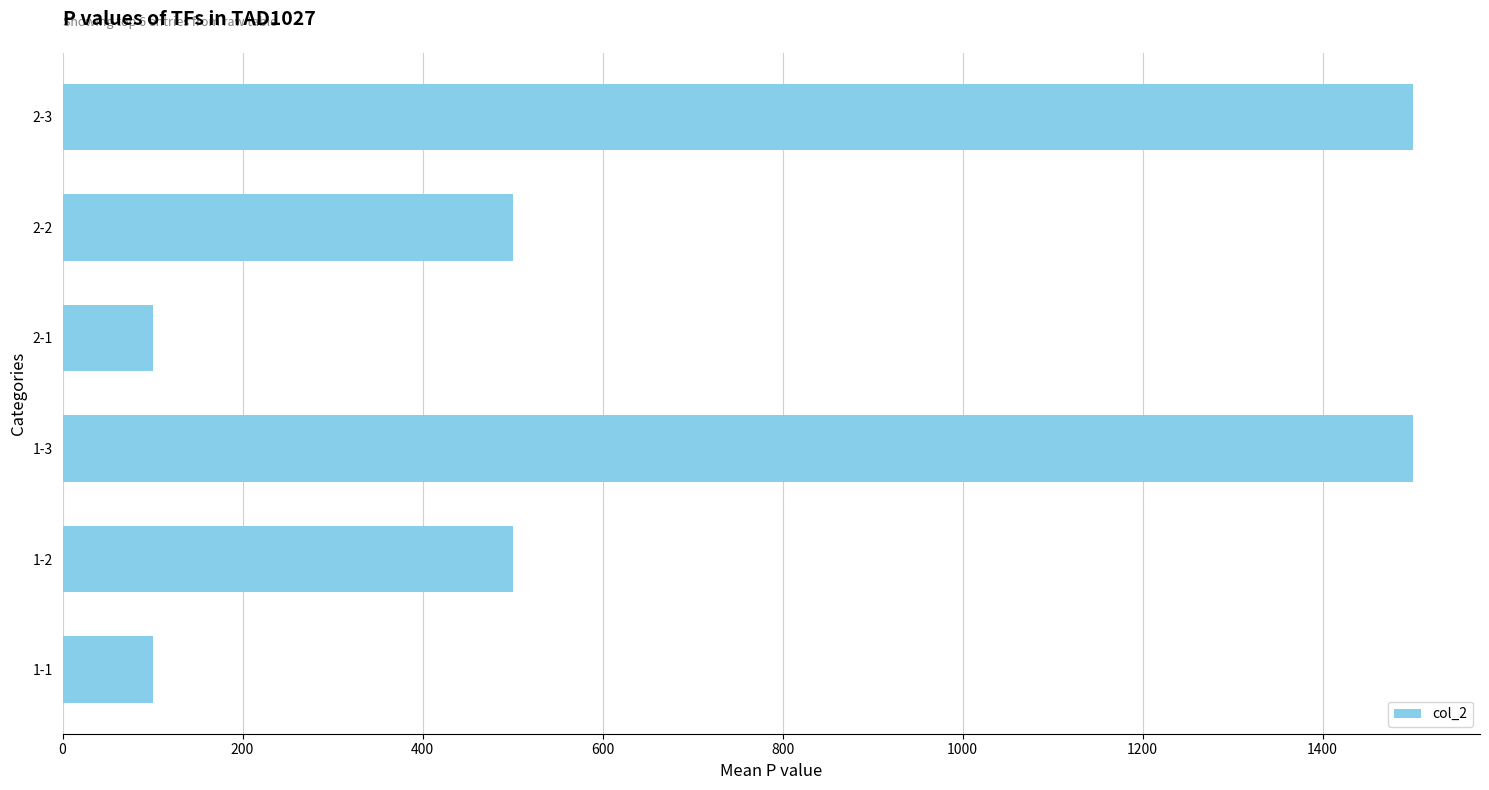

What is the sum of all values?

4200